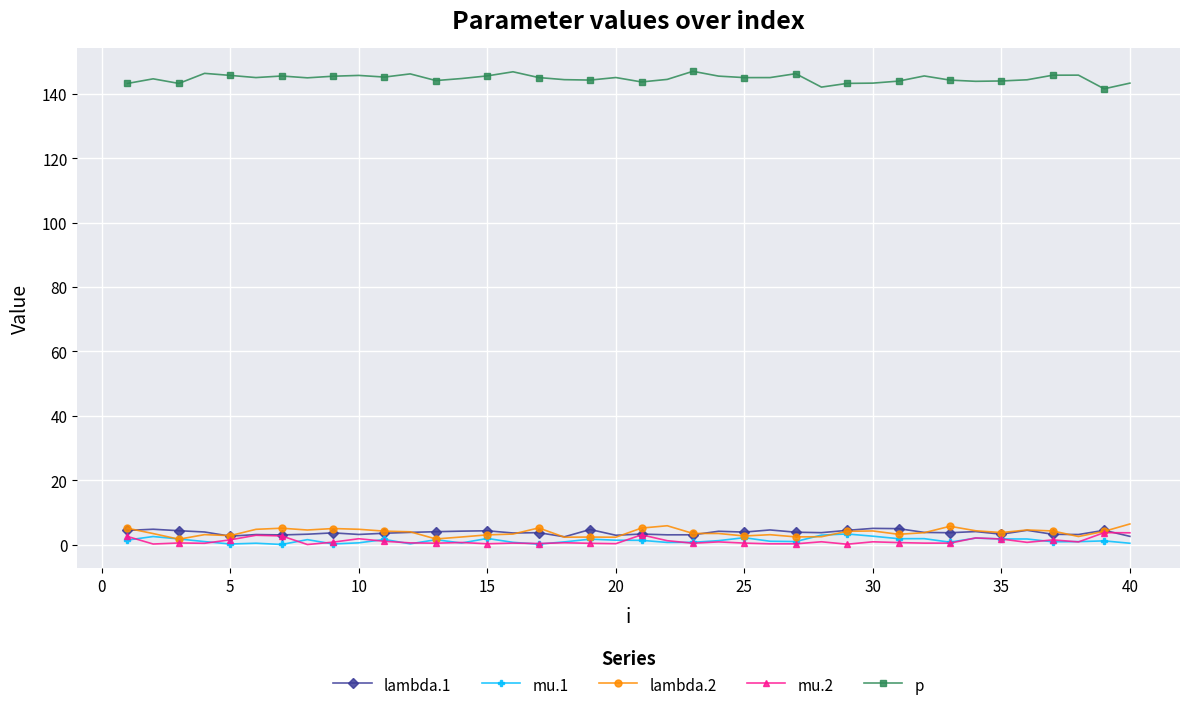

True or false: mu.2 has more than 0 interior local peaks.

True